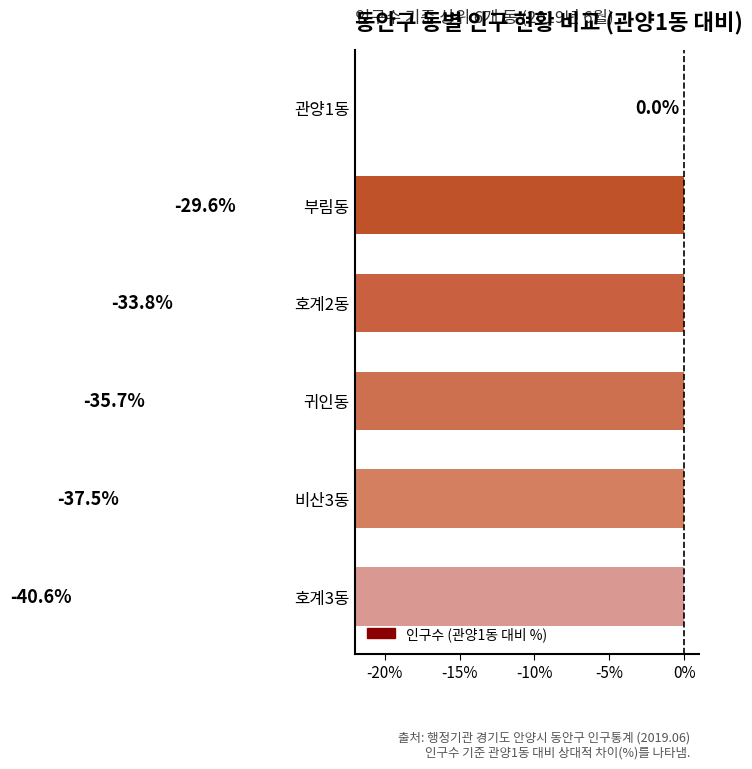

Reading left to right, list all the values displayed in this chart.

-40.6	-37.5	-35.7	-33.8	-29.6	0.0